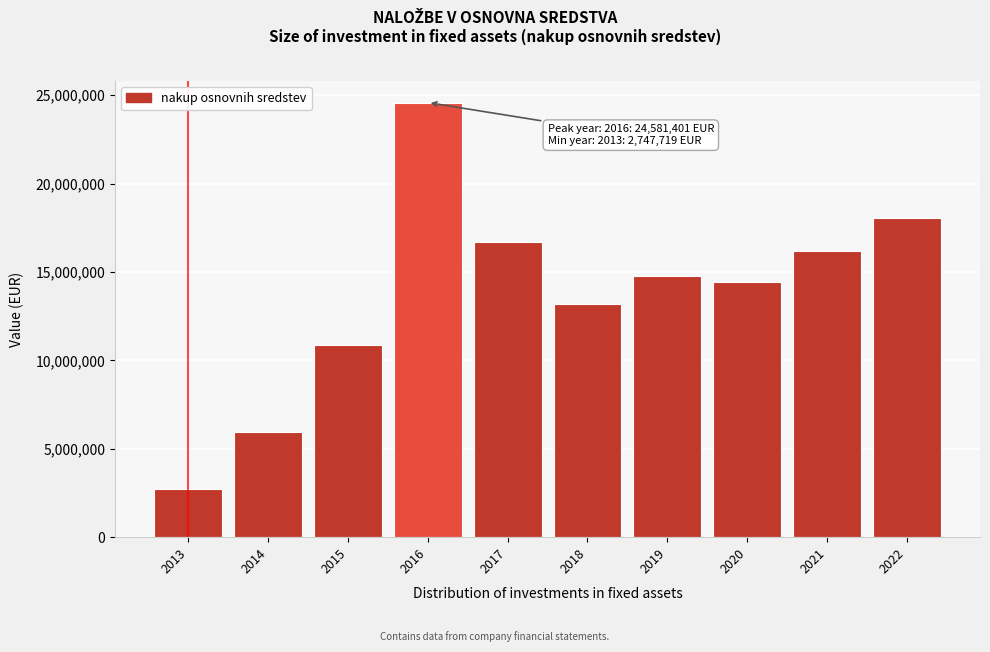

Reading left to right, extract all data points from this chart.

2747719.0	5973615.0	10869683.0	24581401.0	16697295.0	13216163.2	14777374.5	14458458.8	16168236.2	18081167.9